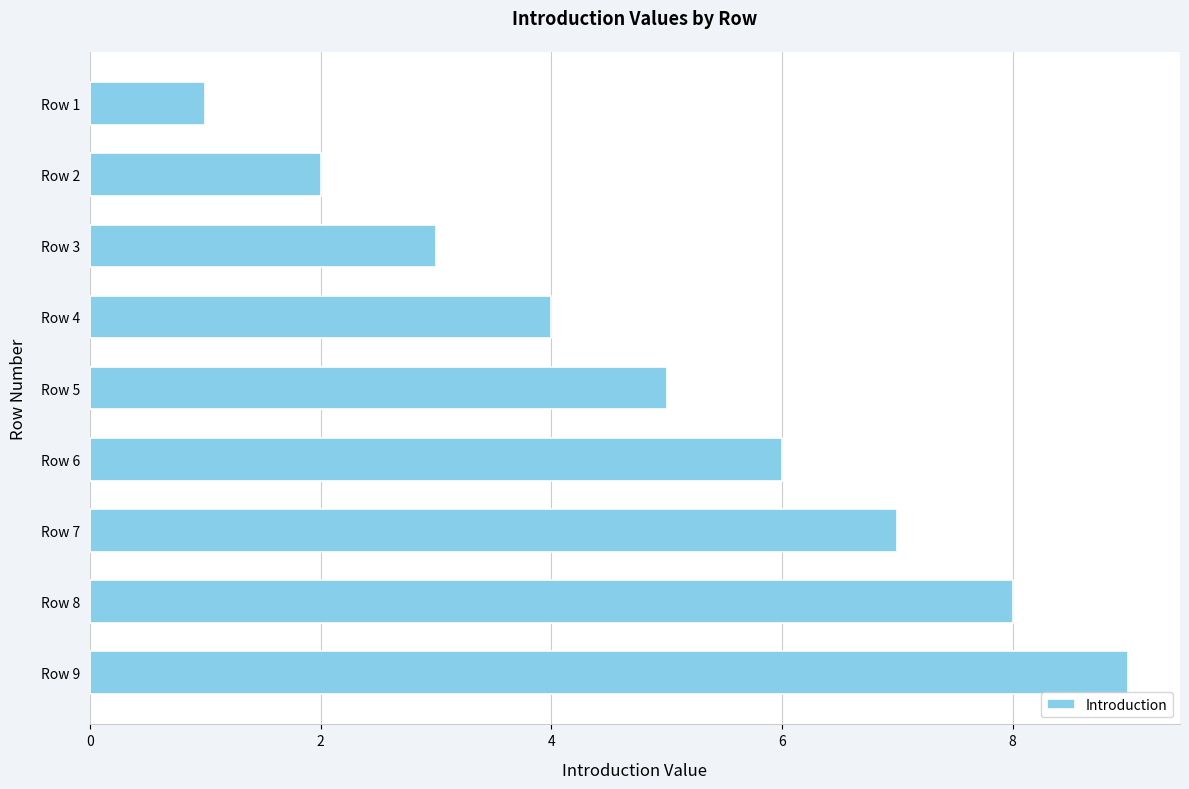

How many categories are shown in the chart?

9